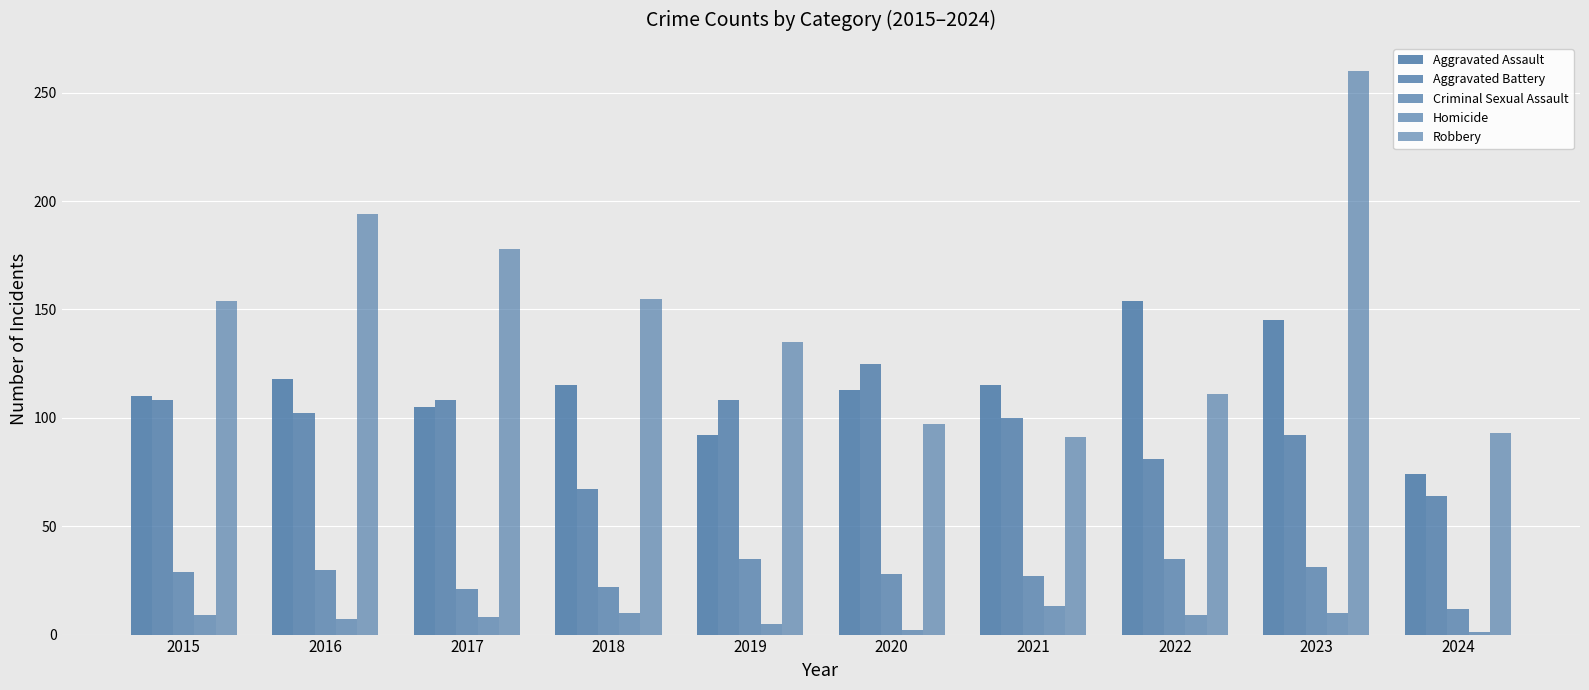

What is the approximate value of Aggravated Assault at 2023, to the nearest 10?

140